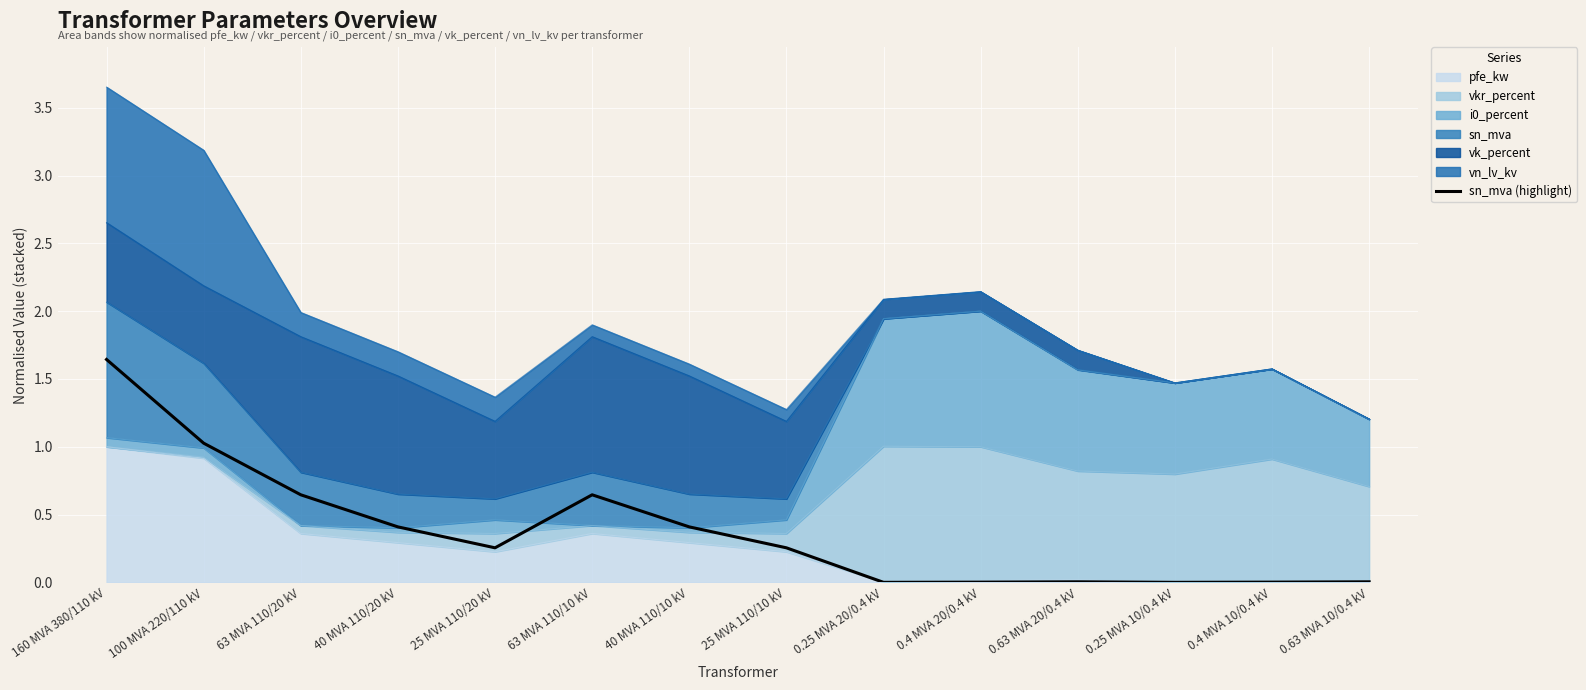

How many values exceed 0?

12